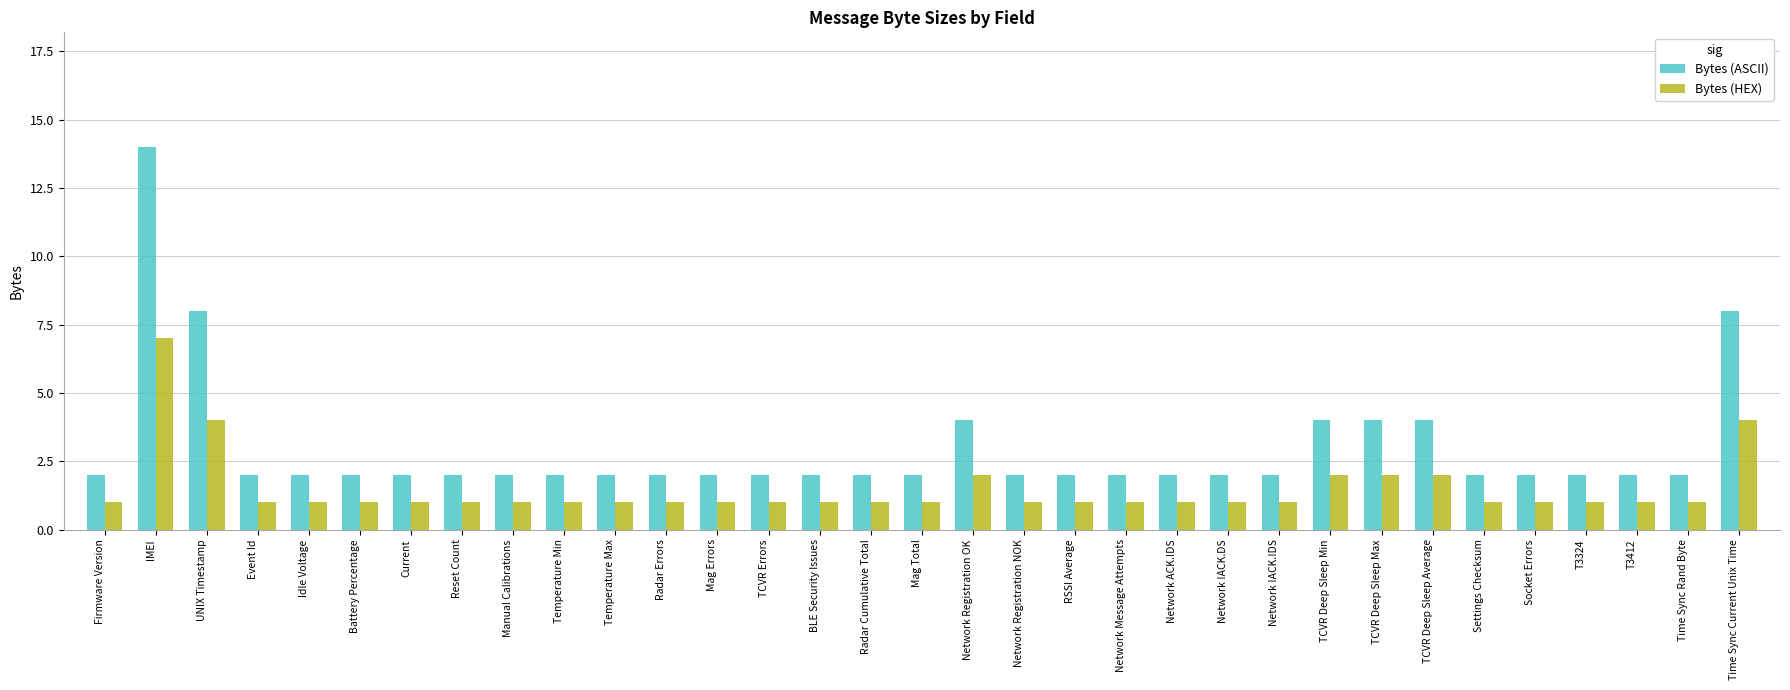

What is the label of the 33rd bar from the right?

Firmware Version